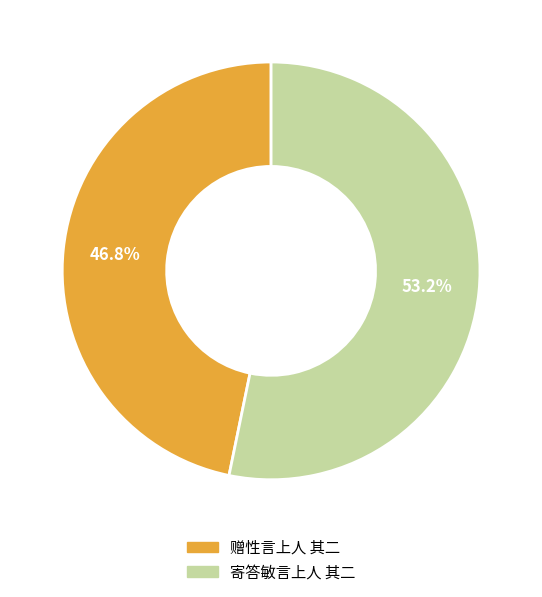

How many slices are in this pie chart?

2